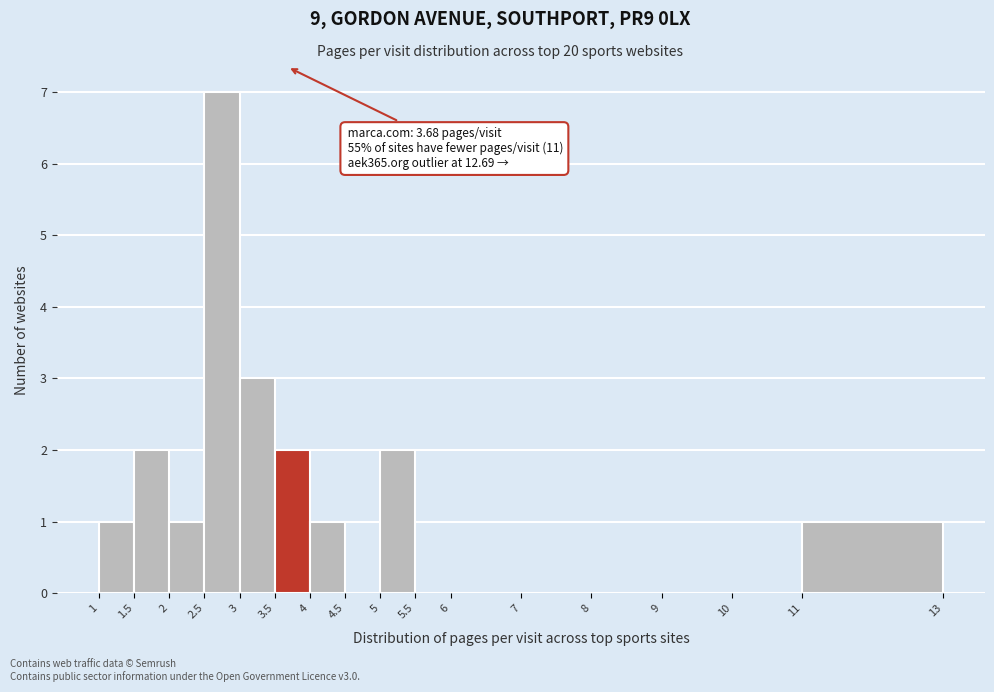

Which range on the x-axis has the tallest bar?

2.5 to 3